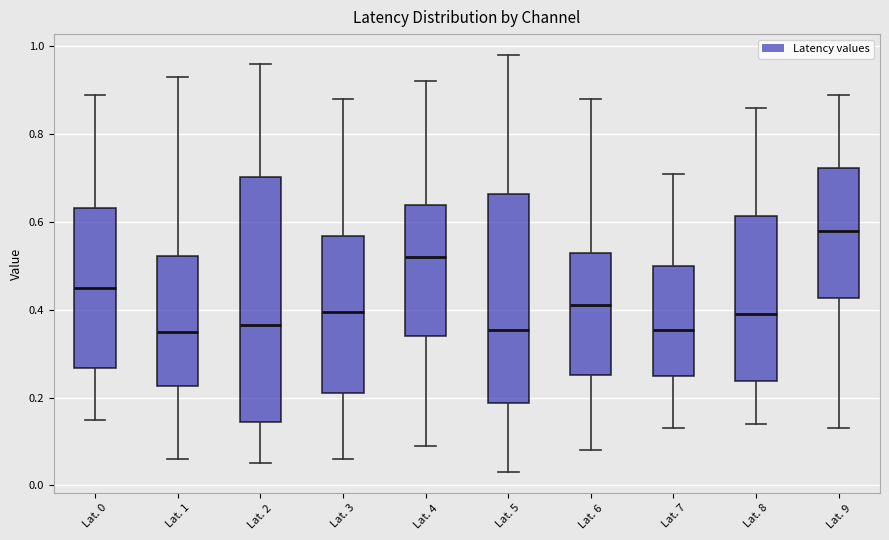

Which box is the tallest, from its lower edge to its upper edge?

Lat. 2